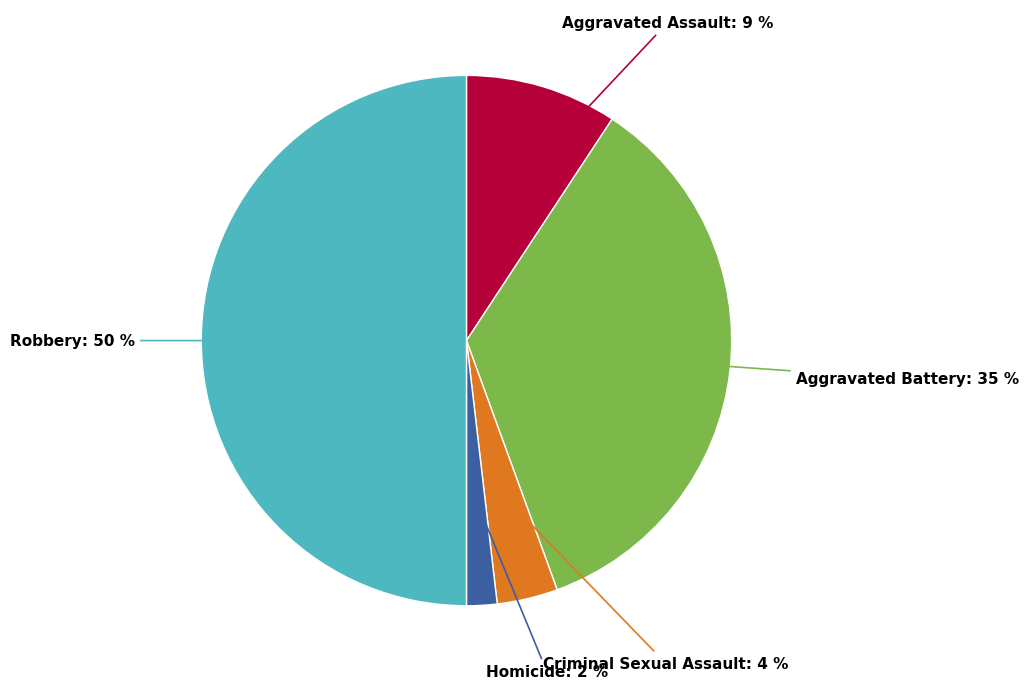

How many slices are in this pie chart?

5